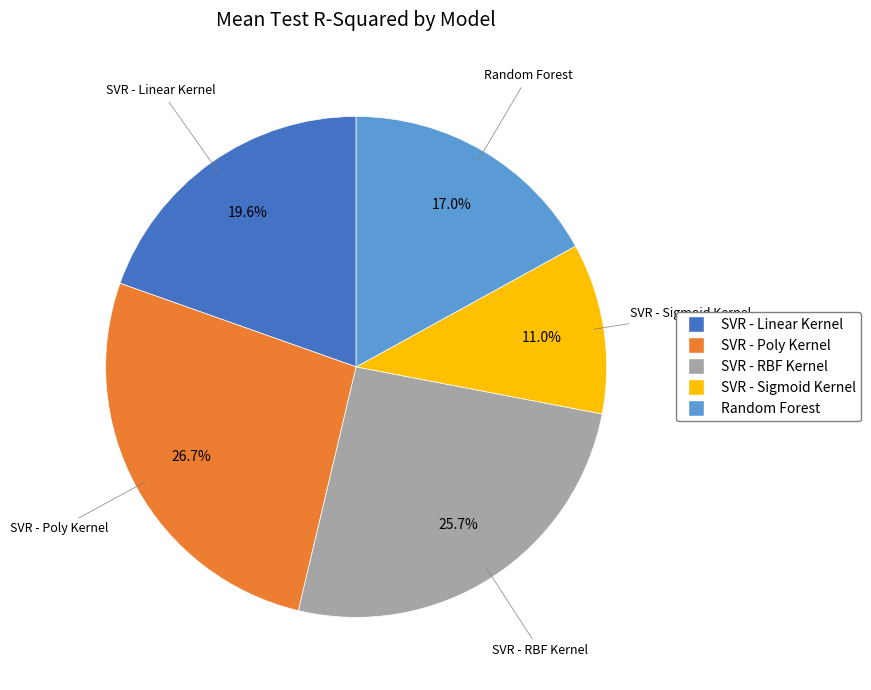

True or false: Random Forest accounts for 17% of the total.

True